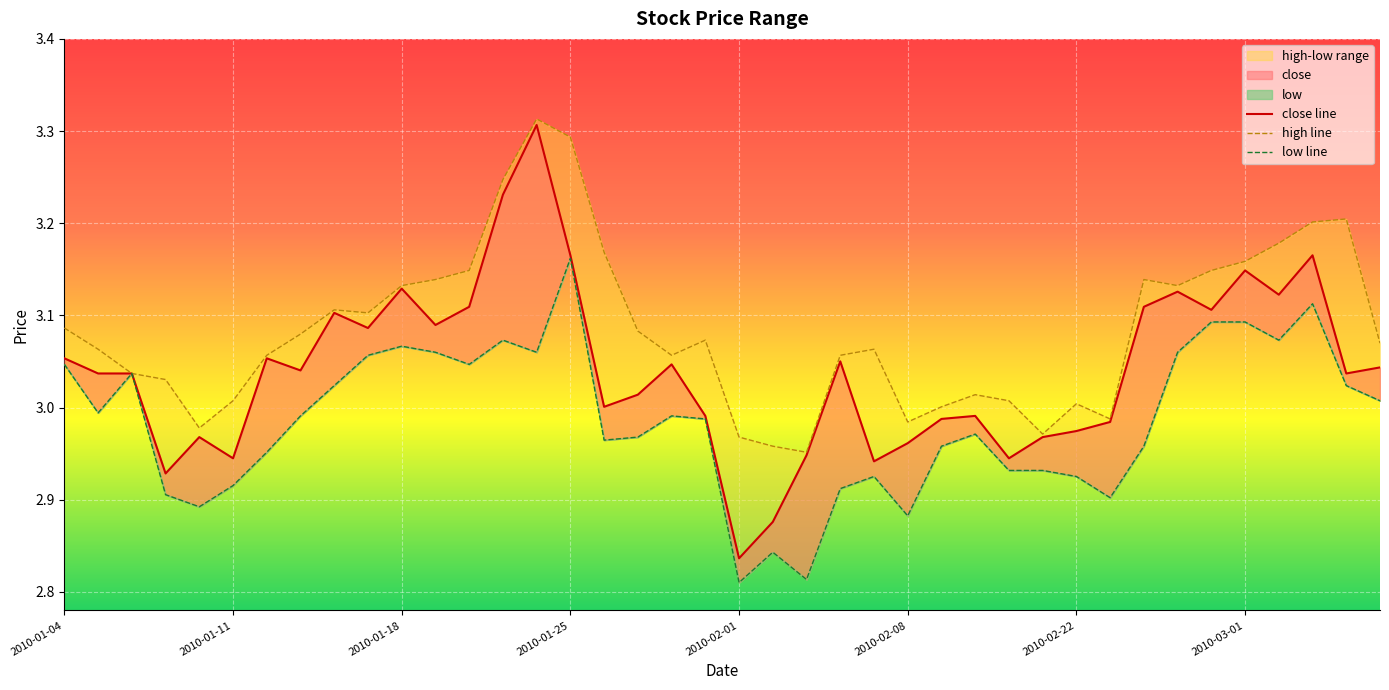

Which series has the largest total across all categories?

high